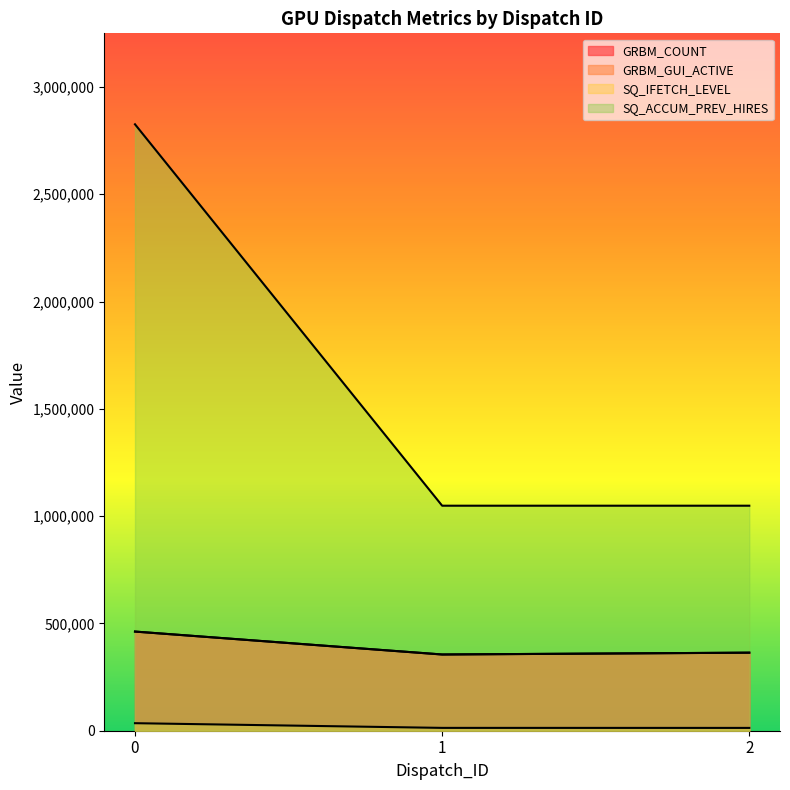

What is the total value across all series at 0?

3785108